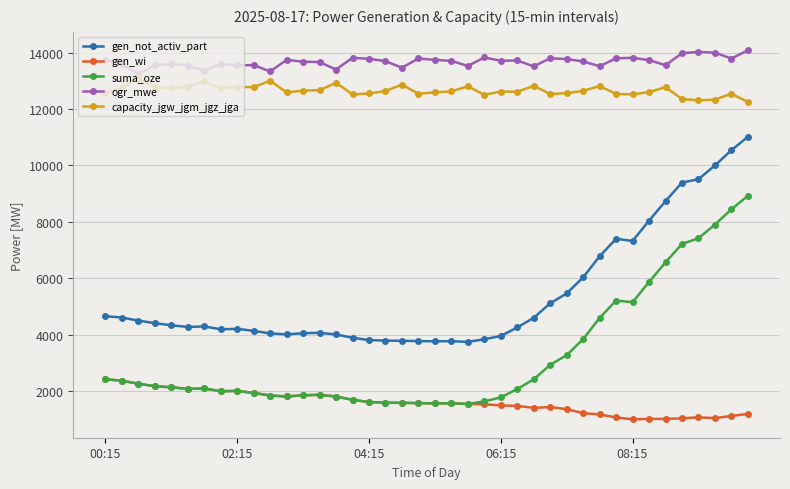

Which series has the largest total across all categories?

ogr_mwe